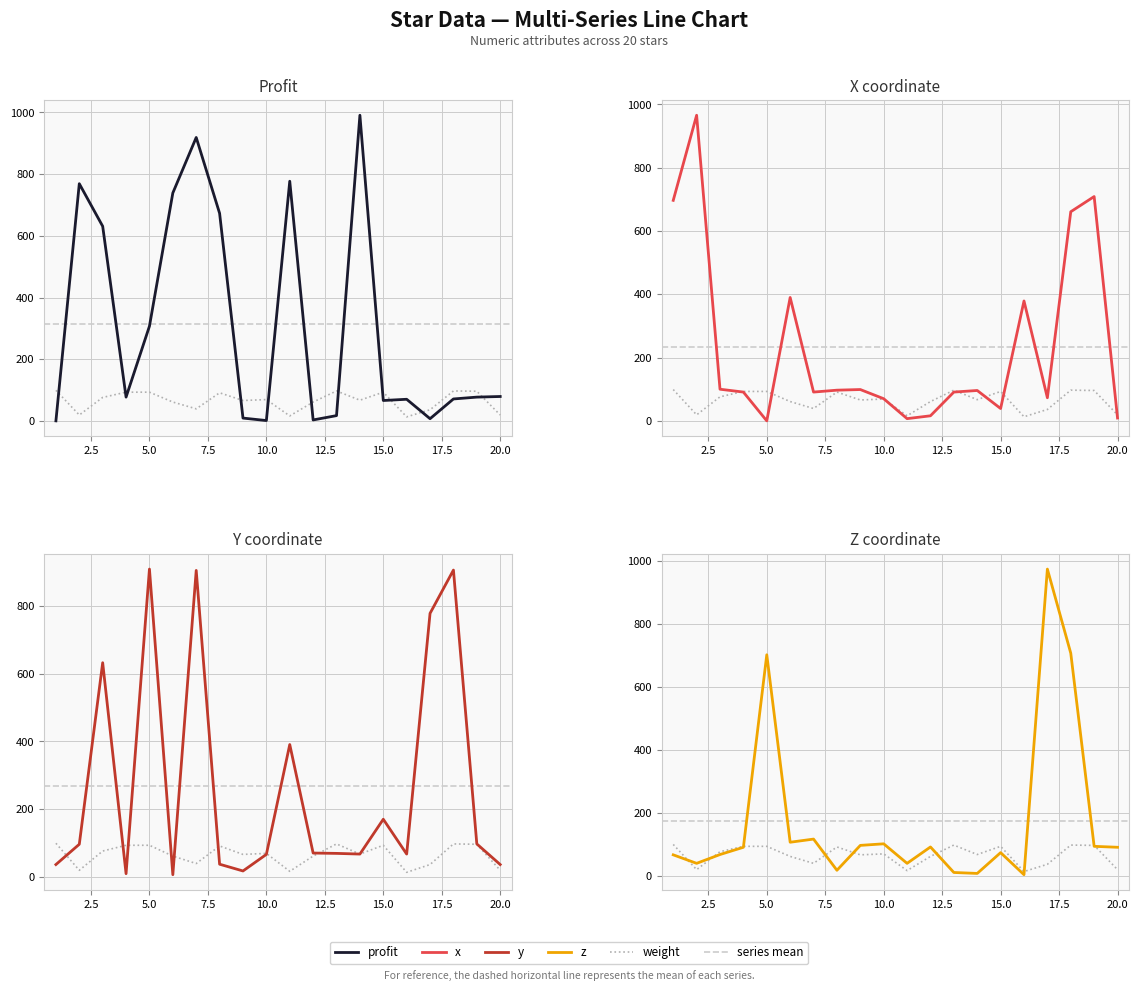

List the series in order of their peak value, highest first.

profit, z, x, y, weight